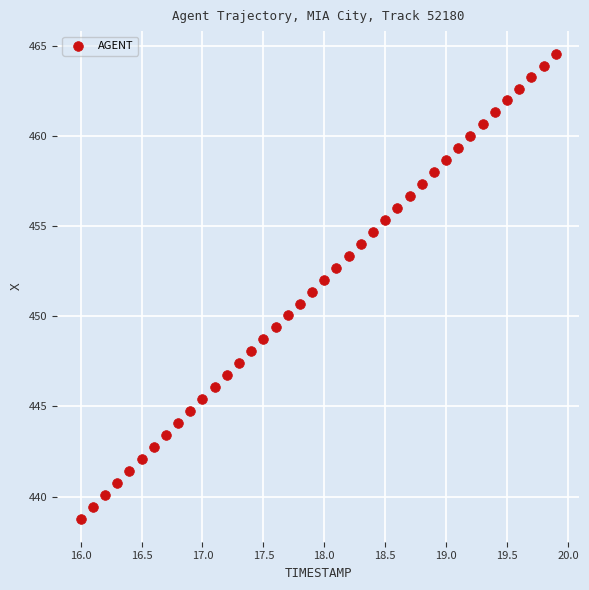

What is the range of X values (max minus min)?

3.9